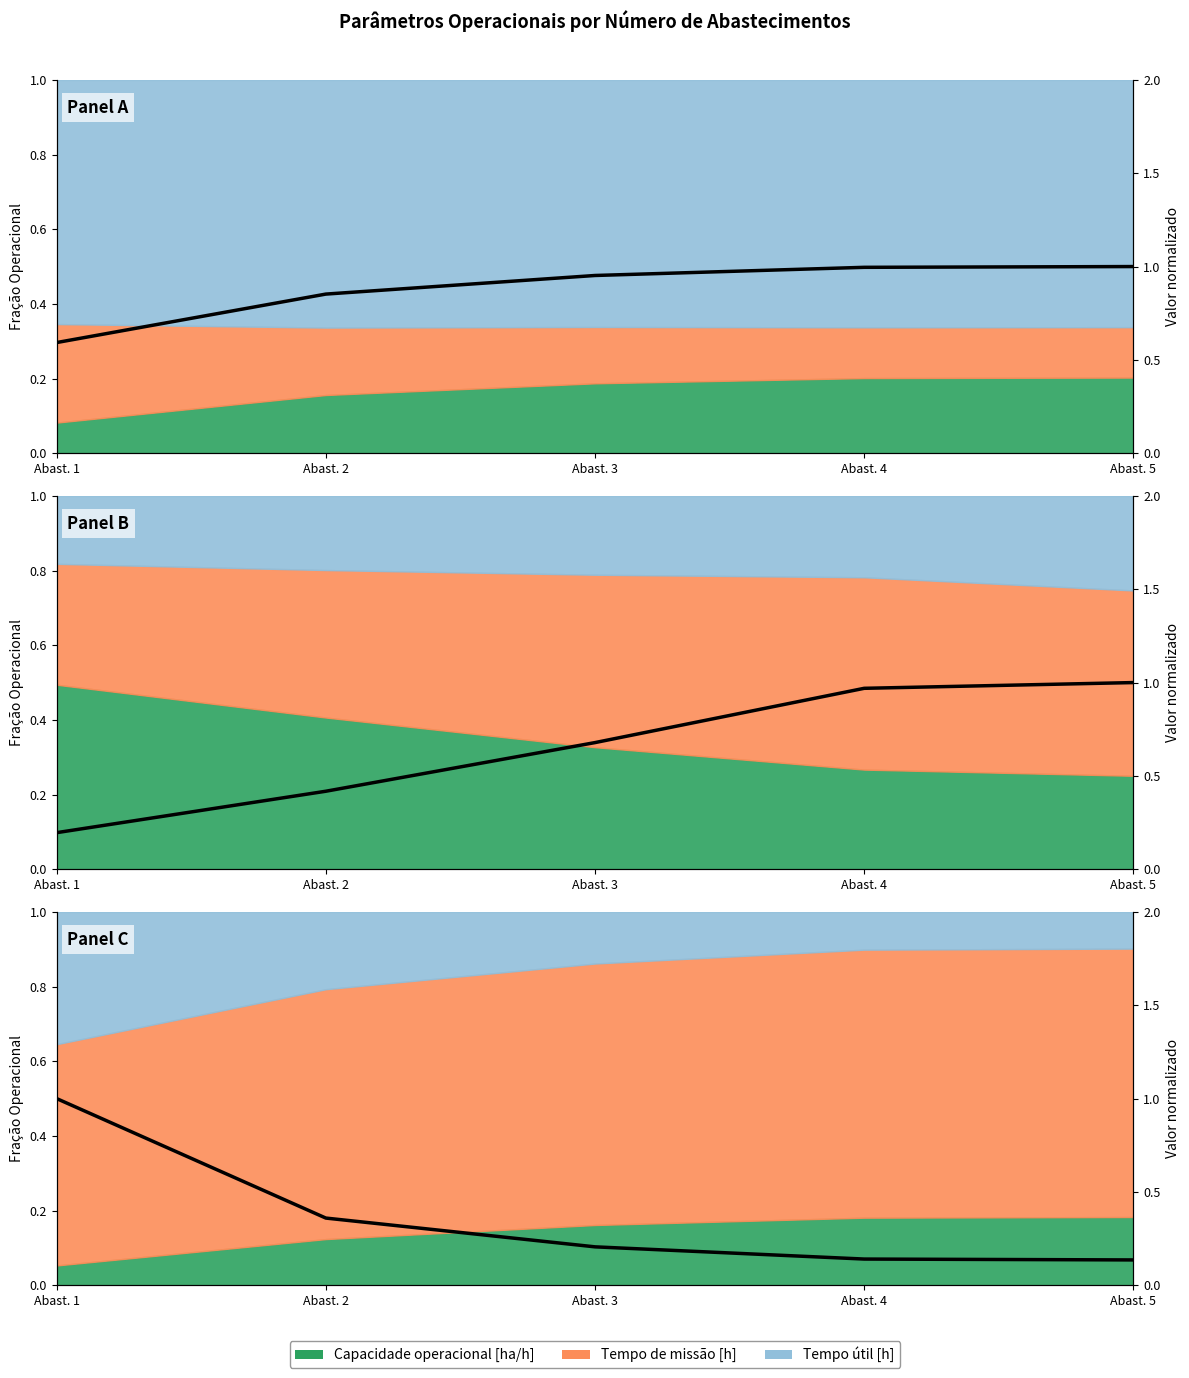

Which has a higher value, Abast. 2 or Abast. 3?

Abast. 3